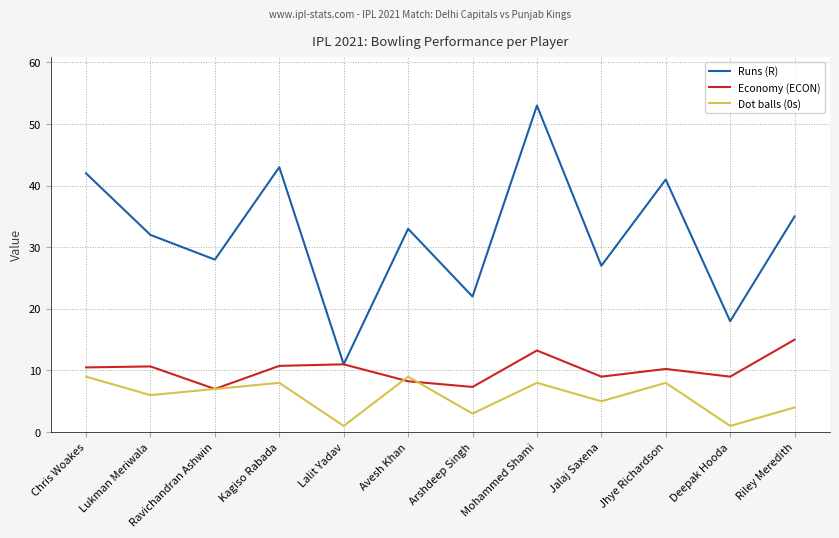

How many Dot balls (0s) values are between 4 and 8?

7